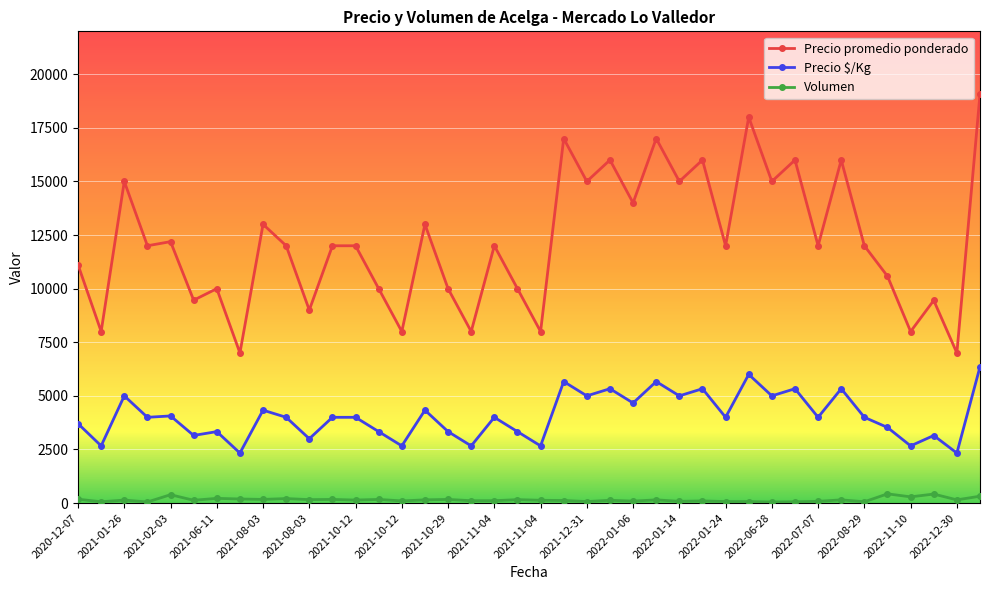

Count the number of categories in the chart.

40